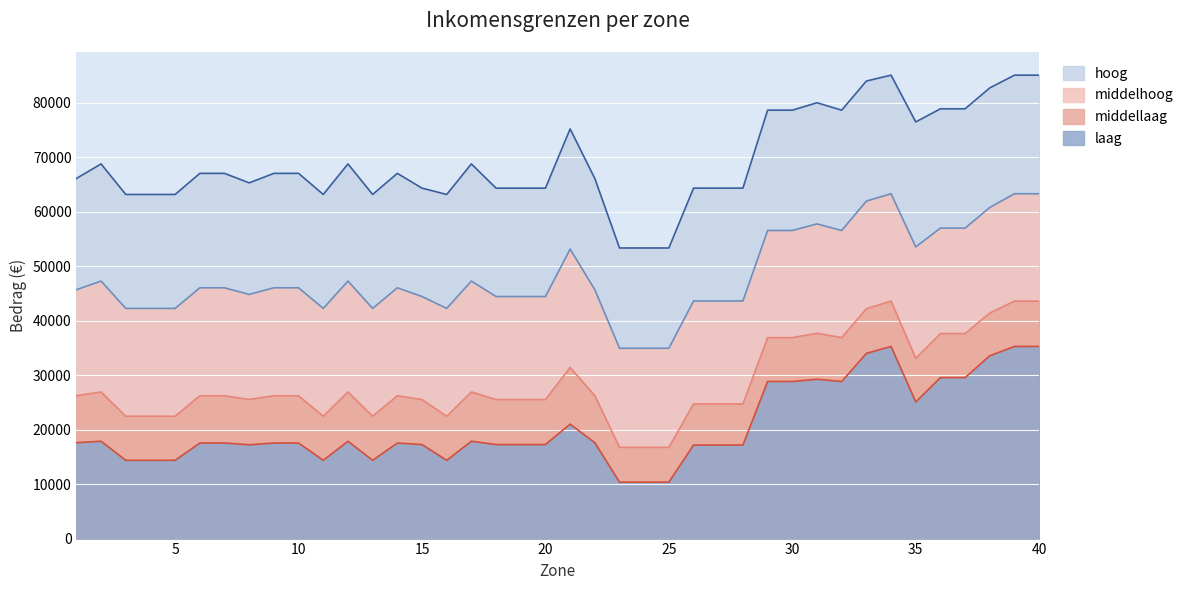

True or false: middelhoog and laag intersect in this chart.

False